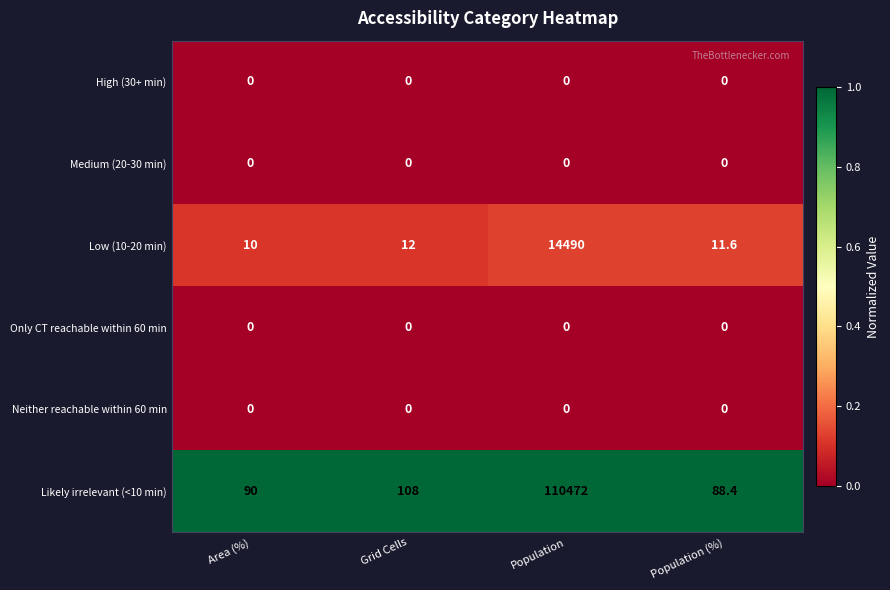

Reading left to right, extract all data points from this chart.

High (30+ min): Area (%)=0.0	Grid Cells=0.0	Population=0.0	Population (%)=0.0
Medium (20-30 min): Area (%)=0.0	Grid Cells=0.0	Population=0.0	Population (%)=0.0
Low (10-20 min): Area (%)=10.0	Grid Cells=12.0	Population=14490.0	Population (%)=11.6
Only CT reachable within 60 min: Area (%)=0.0	Grid Cells=0.0	Population=0.0	Population (%)=0.0
Neither reachable within 60 min: Area (%)=0.0	Grid Cells=0.0	Population=0.0	Population (%)=0.0
Likely irrelevant (<10 min): Area (%)=90.0	Grid Cells=108.0	Population=110472.0	Population (%)=88.4